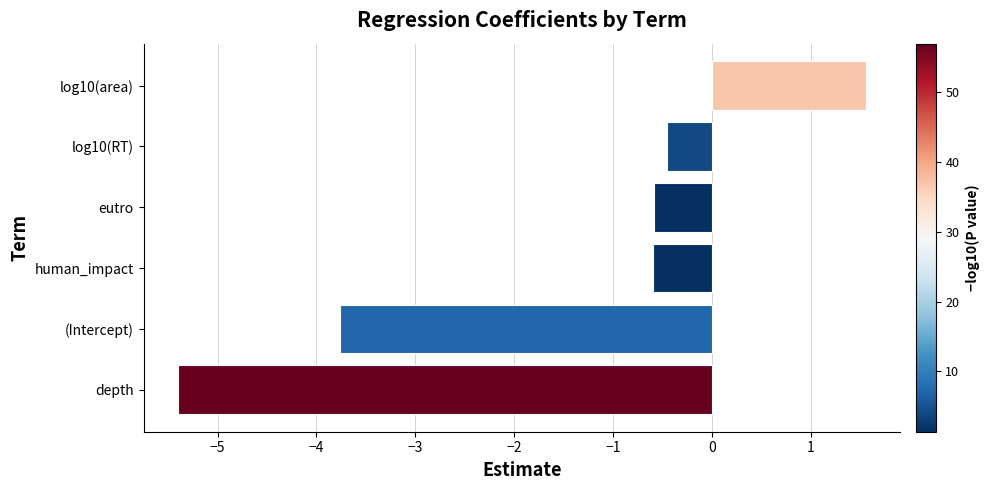

Read the value at log10(RT).

-0.5